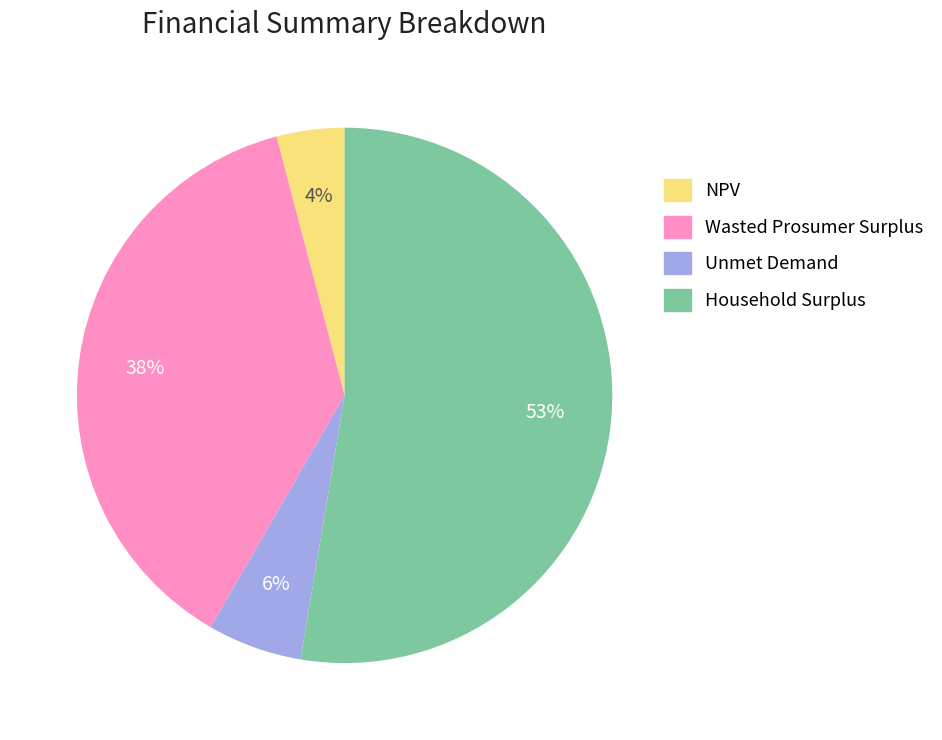

Which slice is the smallest?

NPV